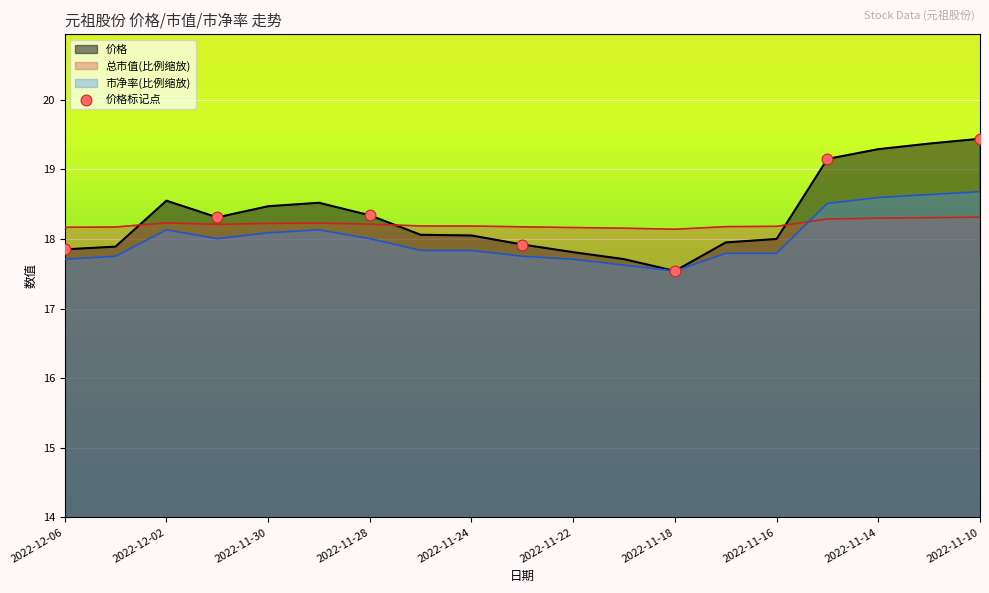

What is the difference between the highest and lowest values at 2022-11-14?

1.0